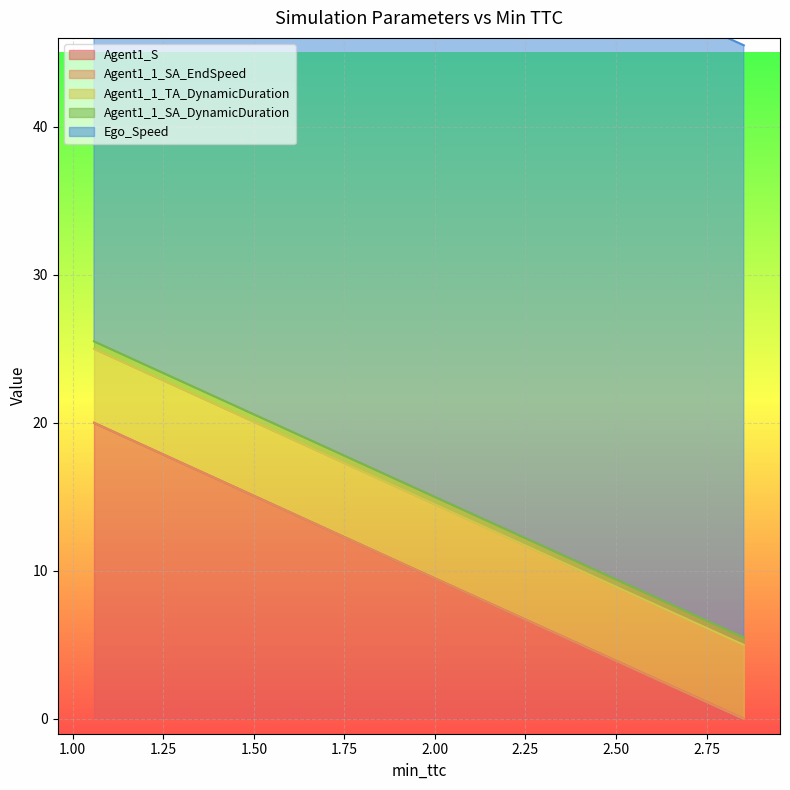

True or false: Ego_Speed has more than 0 points higher than both neighbors.

False